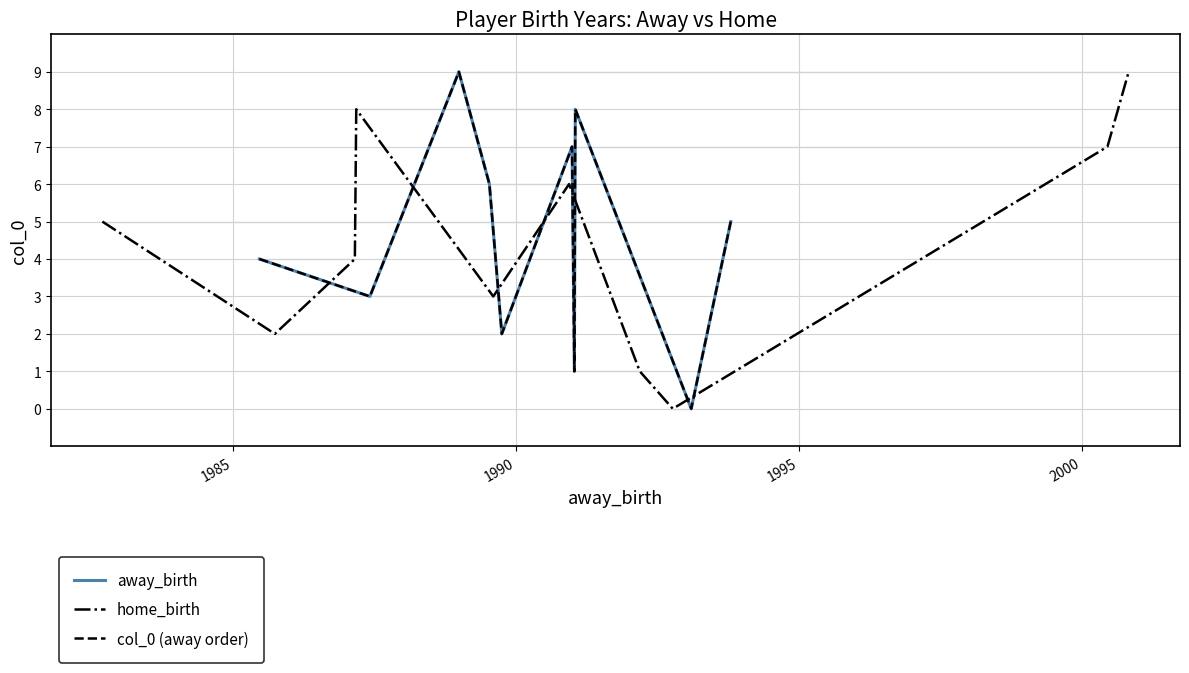

What is the spread (max minus min) of values at 2000?

1